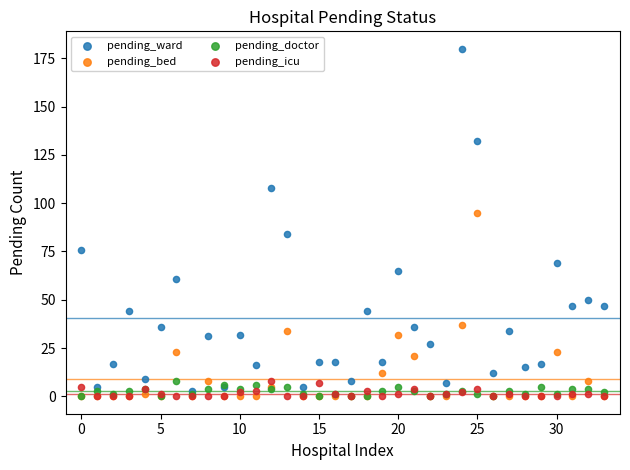

Which series has the largest Y range (max minus min)?

pending_ward